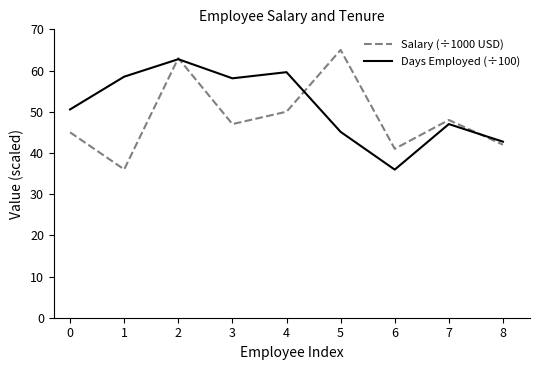

Which category has the highest value in the Salary (÷1000 USD) series?

5